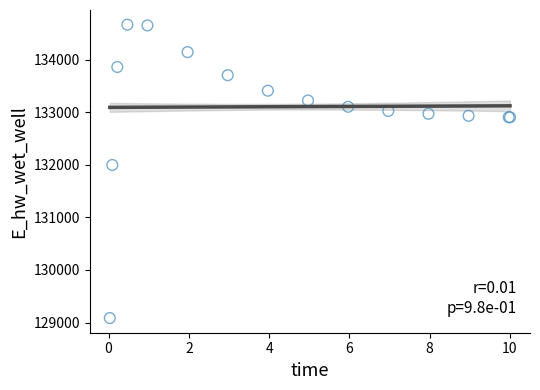

What Y value in the scatter plot is closest to 131876?

131998.3